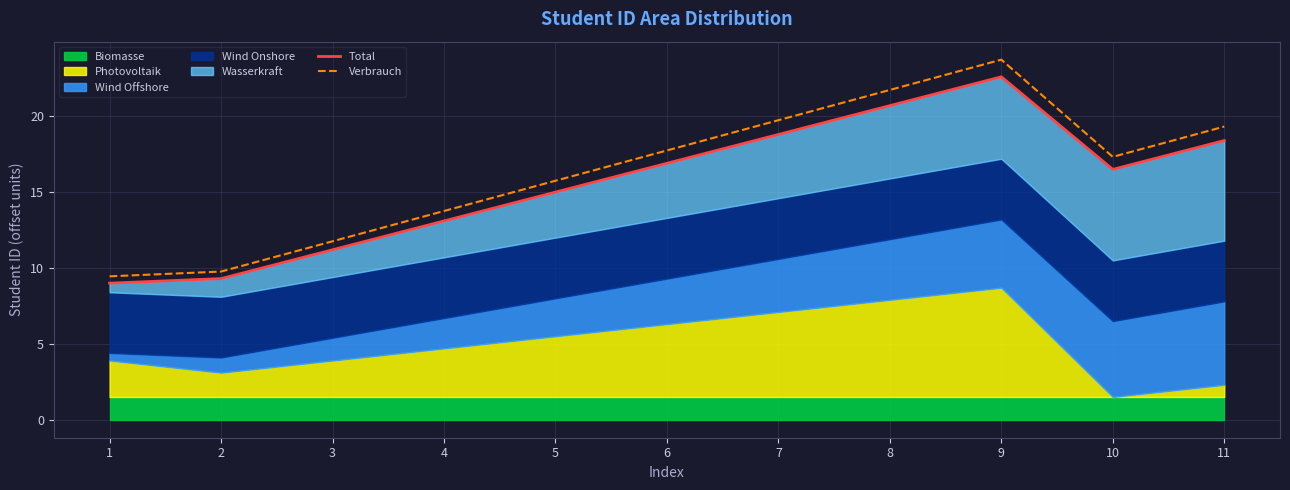

What is the greatest value displayed?

23.7